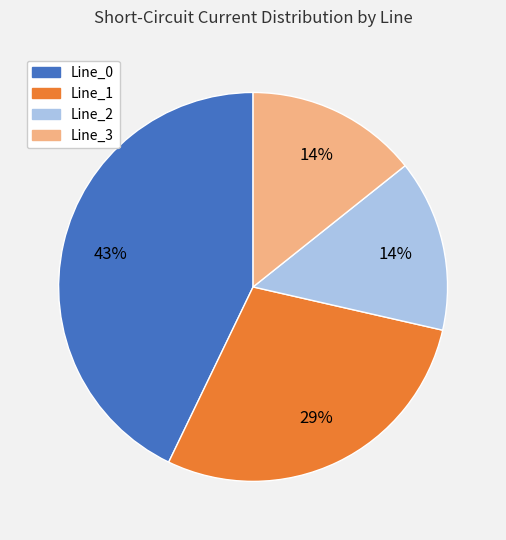

To the nearest percent, what is the average slice percentage?

25%